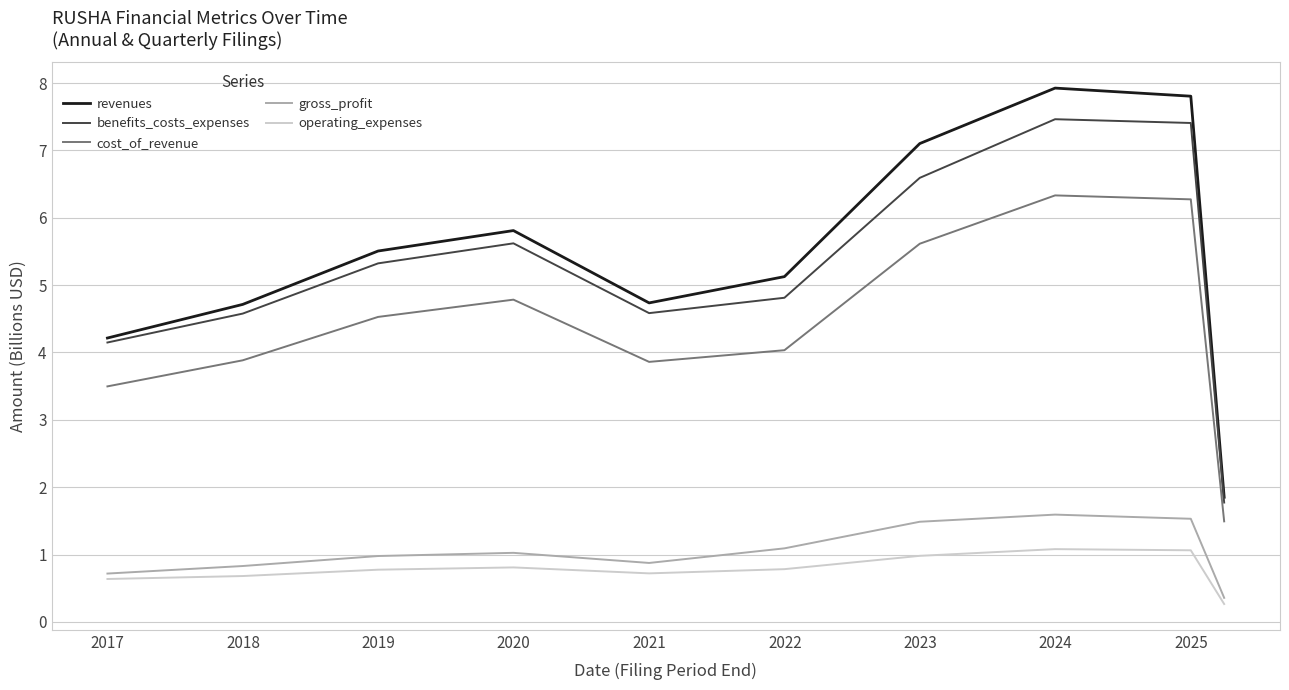

List the series in order of their peak value, lowest first.

operating_expenses, gross_profit, cost_of_revenue, benefits_costs_expenses, revenues